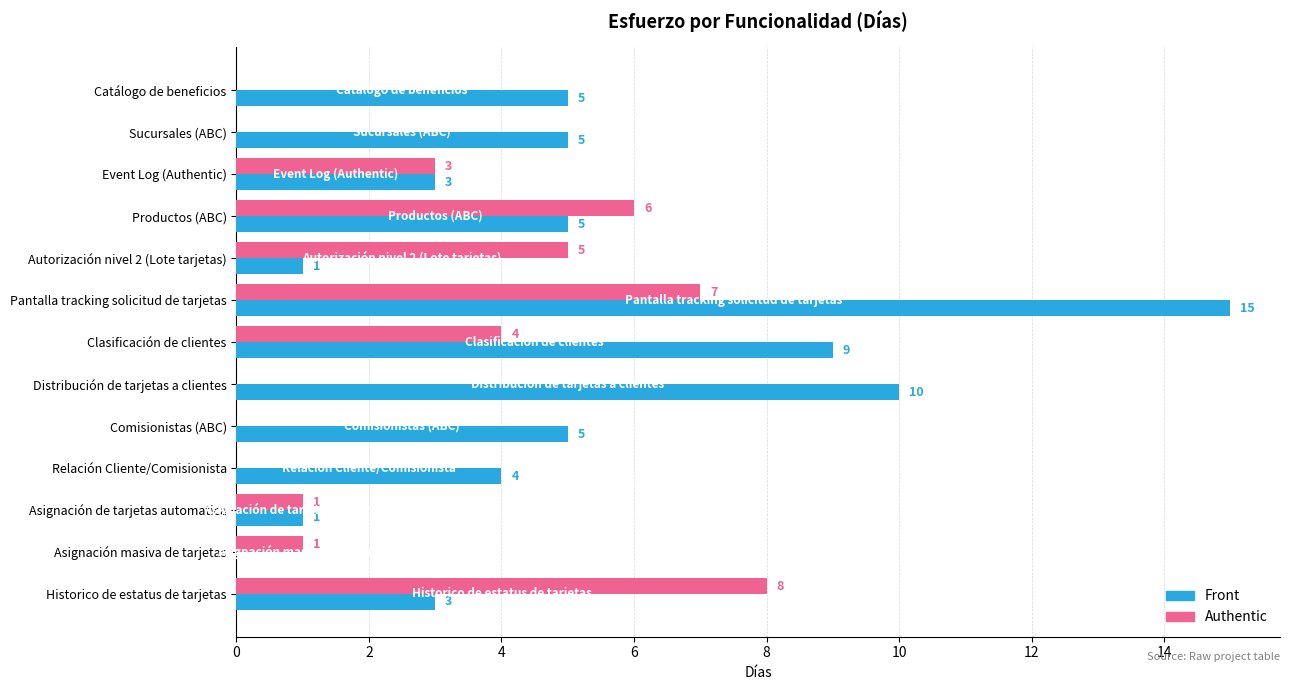

What are all the series names shown in the legend?

Front, Authentic